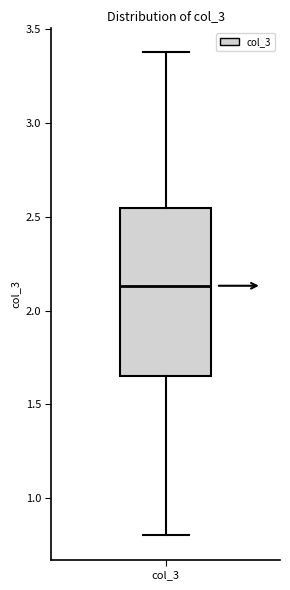

Transcribe this box plot: give where the median line is, the range the box spans, and where the two whiskers end, as read against the y-axis. The values are not printed on the chart, so give them approximately, as read against the axis.

median 2.15, box 1.65 to 2.55, whiskers 0.80 to 3.40